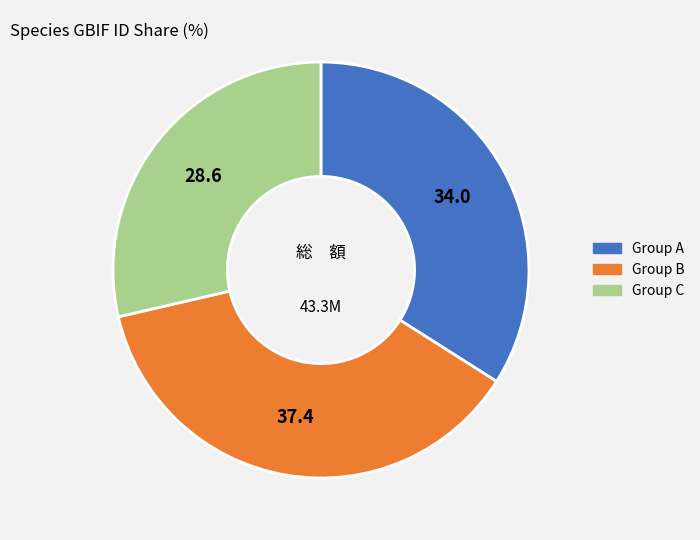

Is there any slice that represents more than half of the pie?

No